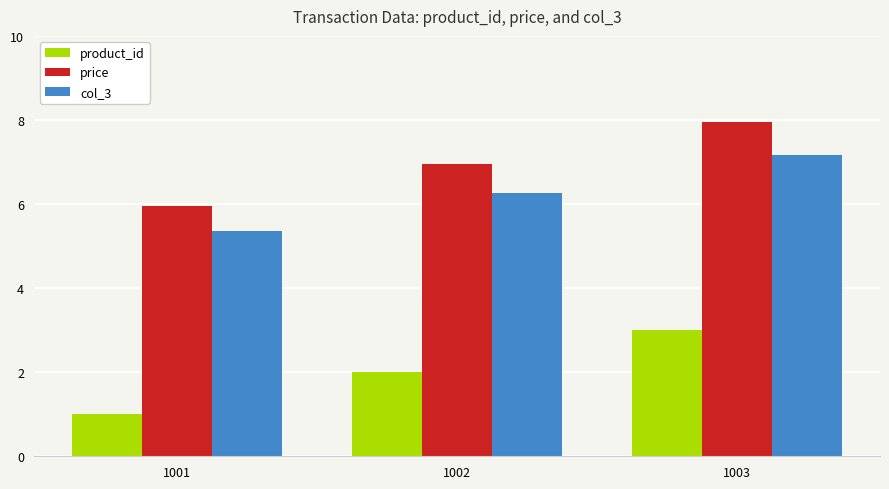

At which label does price reach its peak?

1003